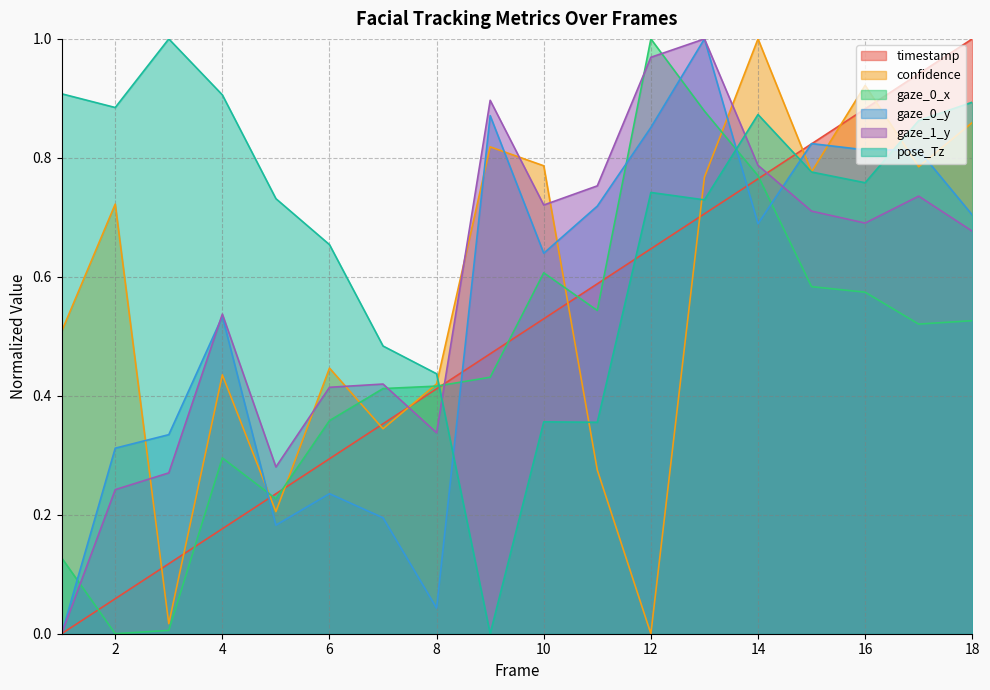

What is the difference between the highest and lowest values at 16?

0.3